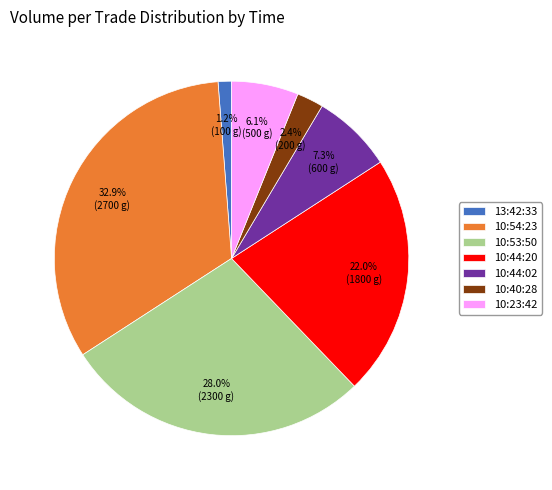

Which category has the smallest portion of the pie?

13:42:33